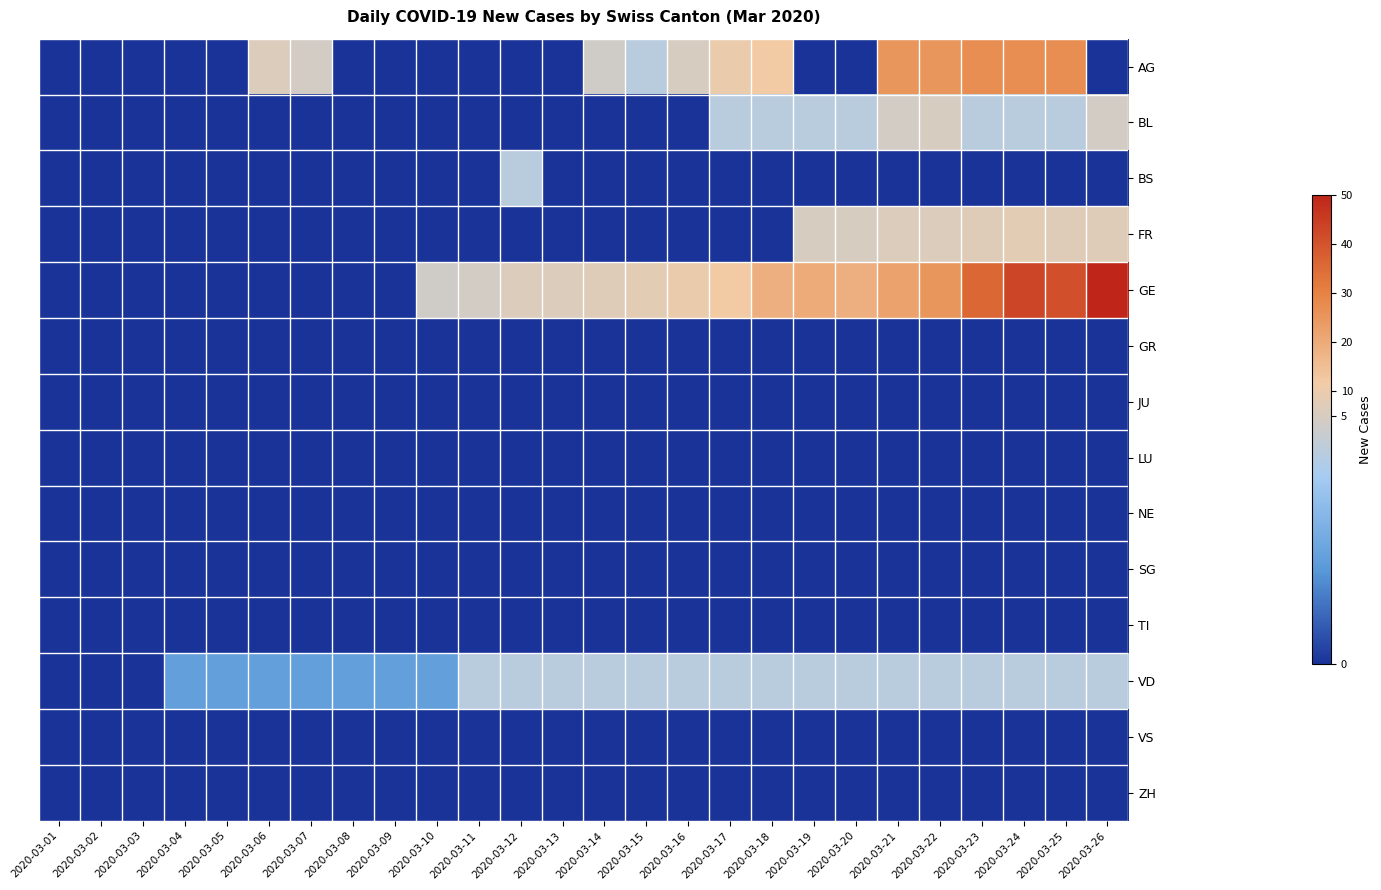

Reading left to right, list all the values displayed in this chart.

AG: 2020-03-01=0	2020-03-02=0	2020-03-03=0	2020-03-04=0	2020-03-05=0	2020-03-06=6	2020-03-07=4	2020-03-08=0	2020-03-09=0	2020-03-10=0	2020-03-11=0	2020-03-12=0	2020-03-13=0	2020-03-14=3	2020-03-15=2	2020-03-16=5	2020-03-17=10	2020-03-18=12	2020-03-19=0	2020-03-20=0	2020-03-21=25	2020-03-22=25	2020-03-23=27	2020-03-24=27	2020-03-25=27	2020-03-26=0
BL: 2020-03-01=0	2020-03-02=0	2020-03-03=0	2020-03-04=0	2020-03-05=0	2020-03-06=0	2020-03-07=0	2020-03-08=0	2020-03-09=0	2020-03-10=0	2020-03-11=0	2020-03-12=0	2020-03-13=0	2020-03-14=0	2020-03-15=0	2020-03-16=0	2020-03-17=2	2020-03-18=2	2020-03-19=2	2020-03-20=2	2020-03-21=4	2020-03-22=5	2020-03-23=2	2020-03-24=2	2020-03-25=2	2020-03-26=4
BS: 2020-03-01=0	2020-03-02=0	2020-03-03=0	2020-03-04=0	2020-03-05=0	2020-03-06=0	2020-03-07=0	2020-03-08=0	2020-03-09=0	2020-03-10=0	2020-03-11=0	2020-03-12=2	2020-03-13=0	2020-03-14=0	2020-03-15=0	2020-03-16=0	2020-03-17=0	2020-03-18=0	2020-03-19=0	2020-03-20=0	2020-03-21=0	2020-03-22=0	2020-03-23=0	2020-03-24=0	2020-03-25=0	2020-03-26=0
FR: 2020-03-01=0	2020-03-02=0	2020-03-03=0	2020-03-04=0	2020-03-05=0	2020-03-06=0	2020-03-07=0	2020-03-08=0	2020-03-09=0	2020-03-10=0	2020-03-11=0	2020-03-12=0	2020-03-13=0	2020-03-14=0	2020-03-15=0	2020-03-16=0	2020-03-17=0	2020-03-18=0	2020-03-19=5	2020-03-20=5	2020-03-21=6	2020-03-22=6	2020-03-23=7	2020-03-24=8	2020-03-25=7	2020-03-26=7
GE: 2020-03-01=0	2020-03-02=0	2020-03-03=0	2020-03-04=0	2020-03-05=0	2020-03-06=0	2020-03-07=0	2020-03-08=0	2020-03-09=0	2020-03-10=3	2020-03-11=4	2020-03-12=6	2020-03-13=6	2020-03-14=7	2020-03-15=8	2020-03-16=10	2020-03-17=12	2020-03-18=19	2020-03-19=20	2020-03-20=19	2020-03-21=22	2020-03-22=25	2020-03-23=36	2020-03-24=43	2020-03-25=41	2020-03-26=50
GR: 2020-03-01=0	2020-03-02=0	2020-03-03=0	2020-03-04=0	2020-03-05=0	2020-03-06=0	2020-03-07=0	2020-03-08=0	2020-03-09=0	2020-03-10=0	2020-03-11=0	2020-03-12=0	2020-03-13=0	2020-03-14=0	2020-03-15=0	2020-03-16=0	2020-03-17=0	2020-03-18=0	2020-03-19=0	2020-03-20=0	2020-03-21=0	2020-03-22=0	2020-03-23=0	2020-03-24=0	2020-03-25=0	2020-03-26=0
JU: 2020-03-01=0	2020-03-02=0	2020-03-03=0	2020-03-04=0	2020-03-05=0	2020-03-06=0	2020-03-07=0	2020-03-08=0	2020-03-09=0	2020-03-10=0	2020-03-11=0	2020-03-12=0	2020-03-13=0	2020-03-14=0	2020-03-15=0	2020-03-16=0	2020-03-17=0	2020-03-18=0	2020-03-19=0	2020-03-20=0	2020-03-21=0	2020-03-22=0	2020-03-23=0	2020-03-24=0	2020-03-25=0	2020-03-26=0
LU: 2020-03-01=0	2020-03-02=0	2020-03-03=0	2020-03-04=0	2020-03-05=0	2020-03-06=0	2020-03-07=0	2020-03-08=0	2020-03-09=0	2020-03-10=0	2020-03-11=0	2020-03-12=0	2020-03-13=0	2020-03-14=0	2020-03-15=0	2020-03-16=0	2020-03-17=0	2020-03-18=0	2020-03-19=0	2020-03-20=0	2020-03-21=0	2020-03-22=0	2020-03-23=0	2020-03-24=0	2020-03-25=0	2020-03-26=0
NE: 2020-03-01=0	2020-03-02=0	2020-03-03=0	2020-03-04=0	2020-03-05=0	2020-03-06=0	2020-03-07=0	2020-03-08=0	2020-03-09=0	2020-03-10=0	2020-03-11=0	2020-03-12=0	2020-03-13=0	2020-03-14=0	2020-03-15=0	2020-03-16=0	2020-03-17=0	2020-03-18=0	2020-03-19=0	2020-03-20=0	2020-03-21=0	2020-03-22=0	2020-03-23=0	2020-03-24=0	2020-03-25=0	2020-03-26=0
SG: 2020-03-01=0	2020-03-02=0	2020-03-03=0	2020-03-04=0	2020-03-05=0	2020-03-06=0	2020-03-07=0	2020-03-08=0	2020-03-09=0	2020-03-10=0	2020-03-11=0	2020-03-12=0	2020-03-13=0	2020-03-14=0	2020-03-15=0	2020-03-16=0	2020-03-17=0	2020-03-18=0	2020-03-19=0	2020-03-20=0	2020-03-21=0	2020-03-22=0	2020-03-23=0	2020-03-24=0	2020-03-25=0	2020-03-26=0
TI: 2020-03-01=0	2020-03-02=0	2020-03-03=0	2020-03-04=0	2020-03-05=0	2020-03-06=0	2020-03-07=0	2020-03-08=0	2020-03-09=0	2020-03-10=0	2020-03-11=0	2020-03-12=0	2020-03-13=0	2020-03-14=0	2020-03-15=0	2020-03-16=0	2020-03-17=0	2020-03-18=0	2020-03-19=0	2020-03-20=0	2020-03-21=0	2020-03-22=0	2020-03-23=0	2020-03-24=0	2020-03-25=0	2020-03-26=0
VD: 2020-03-01=0	2020-03-02=0	2020-03-03=0	2020-03-04=1	2020-03-05=1	2020-03-06=1	2020-03-07=1	2020-03-08=1	2020-03-09=1	2020-03-10=1	2020-03-11=2	2020-03-12=2	2020-03-13=2	2020-03-14=2	2020-03-15=2	2020-03-16=2	2020-03-17=2	2020-03-18=2	2020-03-19=2	2020-03-20=2	2020-03-21=2	2020-03-22=2	2020-03-23=2	2020-03-24=2	2020-03-25=2	2020-03-26=2
VS: 2020-03-01=0	2020-03-02=0	2020-03-03=0	2020-03-04=0	2020-03-05=0	2020-03-06=0	2020-03-07=0	2020-03-08=0	2020-03-09=0	2020-03-10=0	2020-03-11=0	2020-03-12=0	2020-03-13=0	2020-03-14=0	2020-03-15=0	2020-03-16=0	2020-03-17=0	2020-03-18=0	2020-03-19=0	2020-03-20=0	2020-03-21=0	2020-03-22=0	2020-03-23=0	2020-03-24=0	2020-03-25=0	2020-03-26=0
ZH: 2020-03-01=0	2020-03-02=0	2020-03-03=0	2020-03-04=0	2020-03-05=0	2020-03-06=0	2020-03-07=0	2020-03-08=0	2020-03-09=0	2020-03-10=0	2020-03-11=0	2020-03-12=0	2020-03-13=0	2020-03-14=0	2020-03-15=0	2020-03-16=0	2020-03-17=0	2020-03-18=0	2020-03-19=0	2020-03-20=0	2020-03-21=0	2020-03-22=0	2020-03-23=0	2020-03-24=0	2020-03-25=0	2020-03-26=0